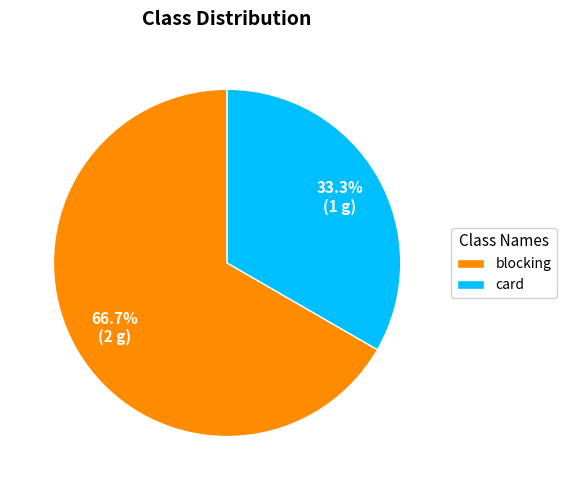

To the nearest percent, what is the average slice percentage?

50%